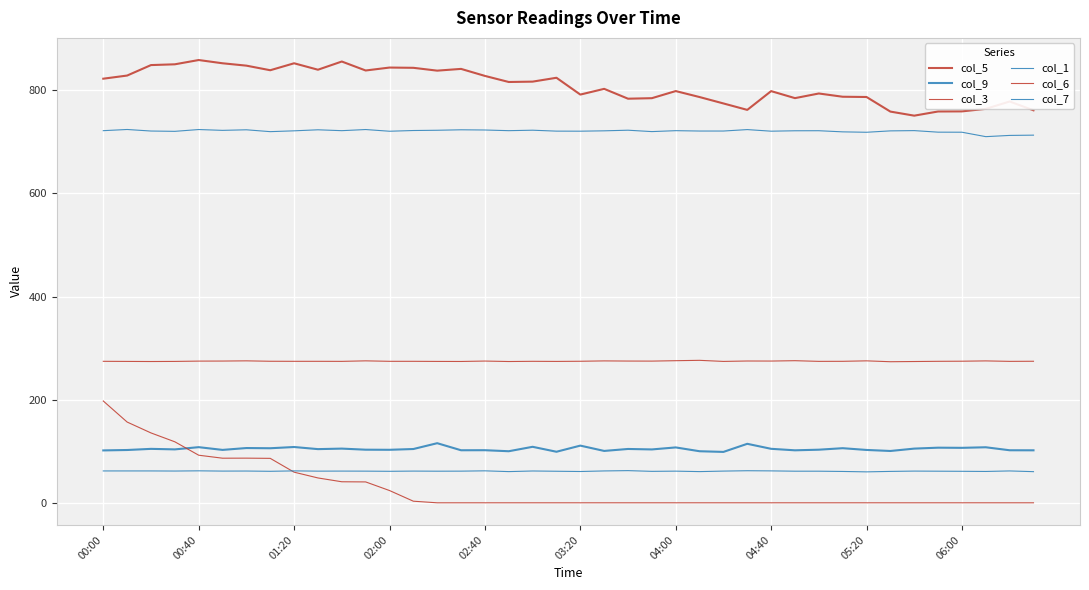

How many lines are shown in the chart?

6